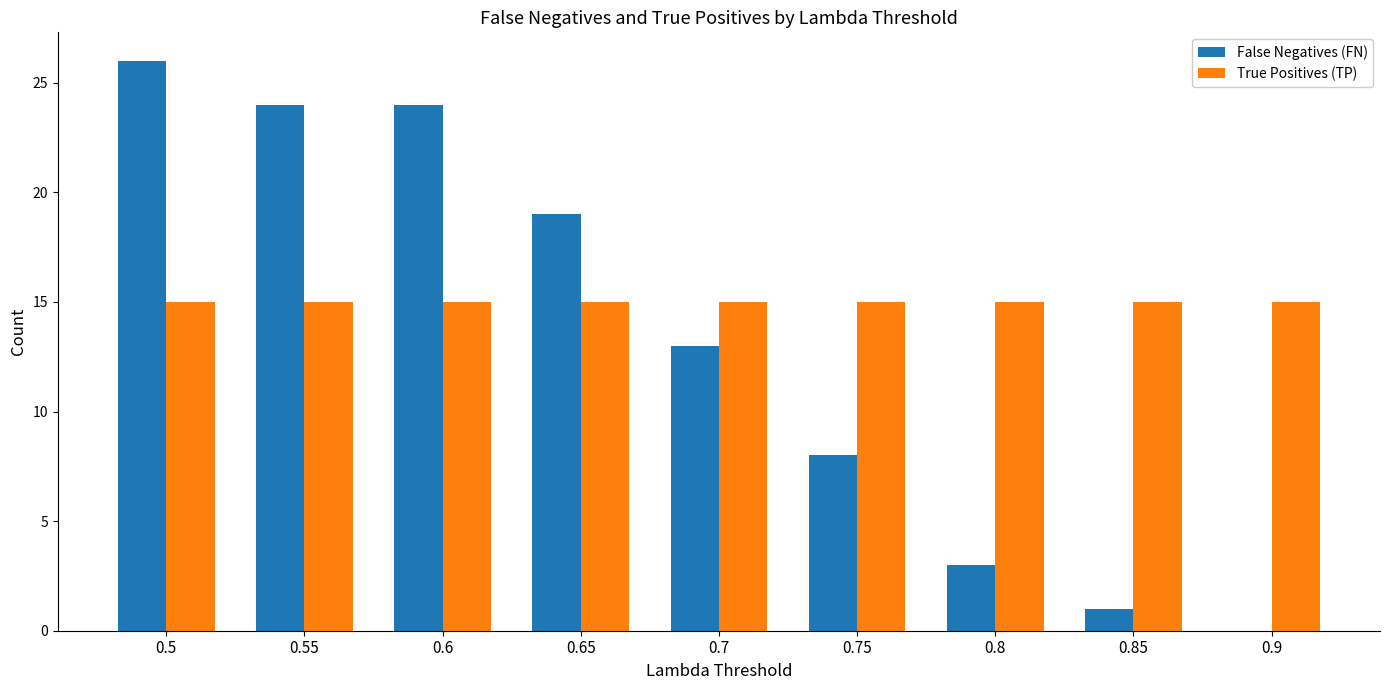

Reading right to left, transcribe all the data shown in this chart.

False Negatives (FN): 0	1	3	8	13	19	24	24	26
True Positives (TP): 15	15	15	15	15	15	15	15	15